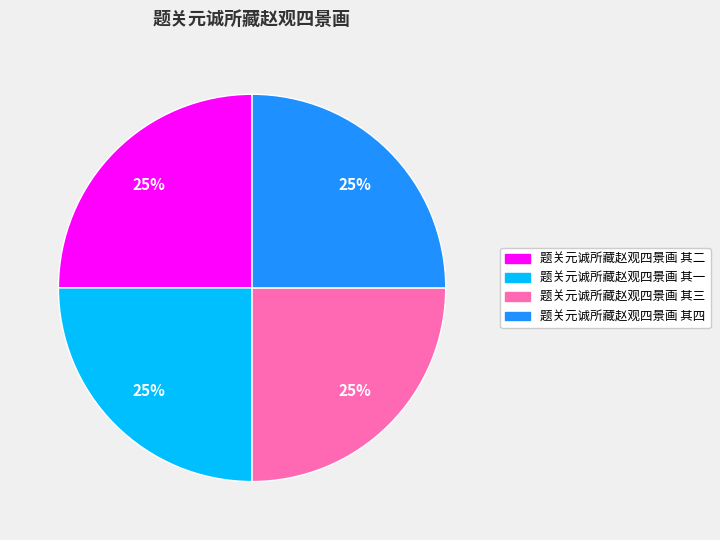

True or false: 题关元诚所藏赵观四景画 其二 accounts for 25% of the total.

True